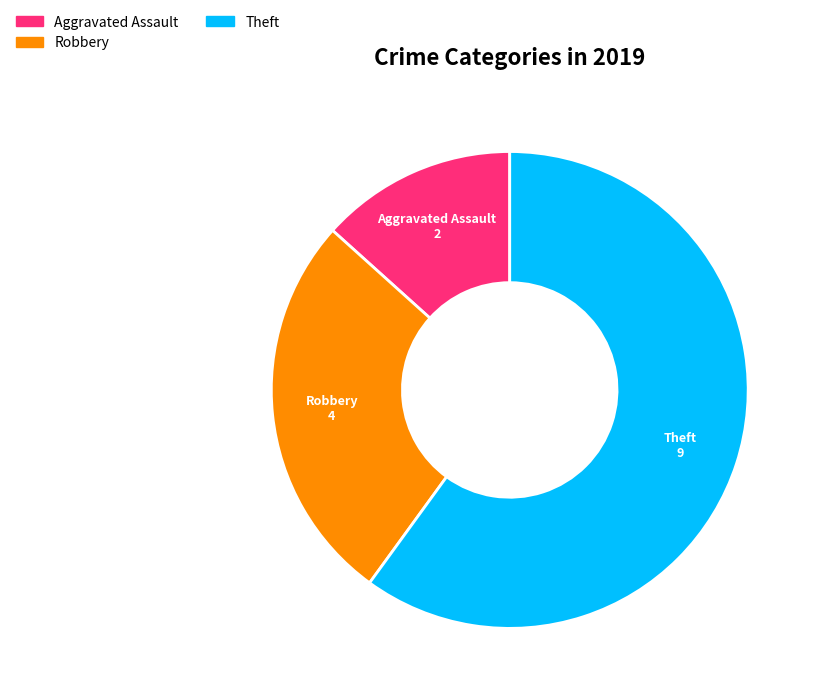

Do Robbery and Aggravated Assault together represent more than half of the pie?

No